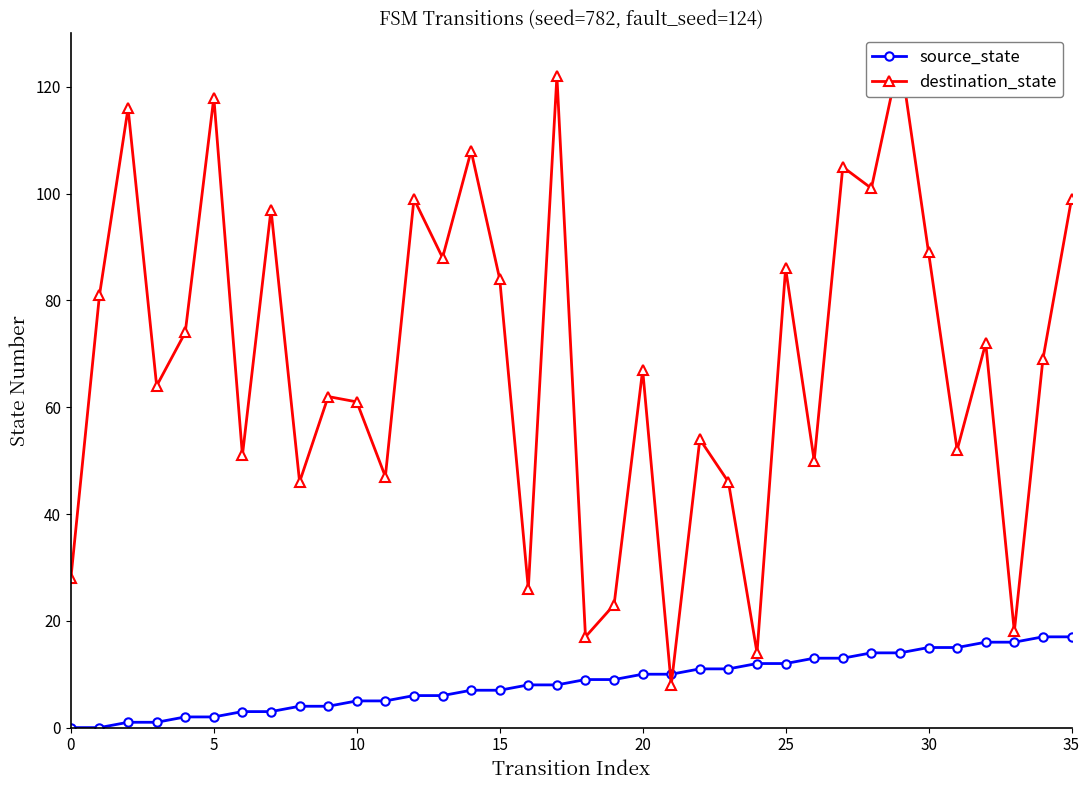

At 30, list the series in order from smallest to largest.

source_state, destination_state